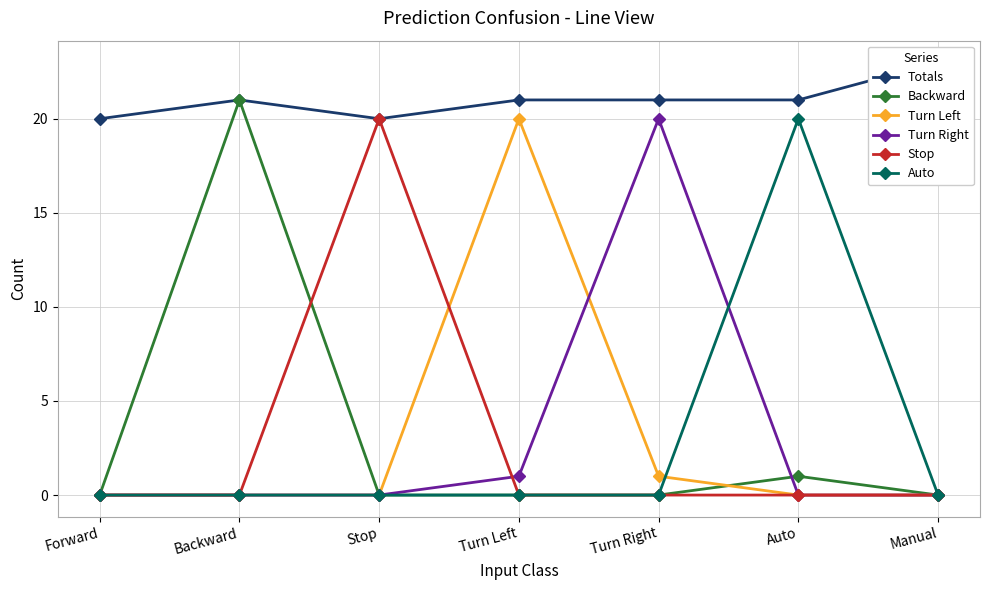

True or false: Backward and Auto cross at least once.

False